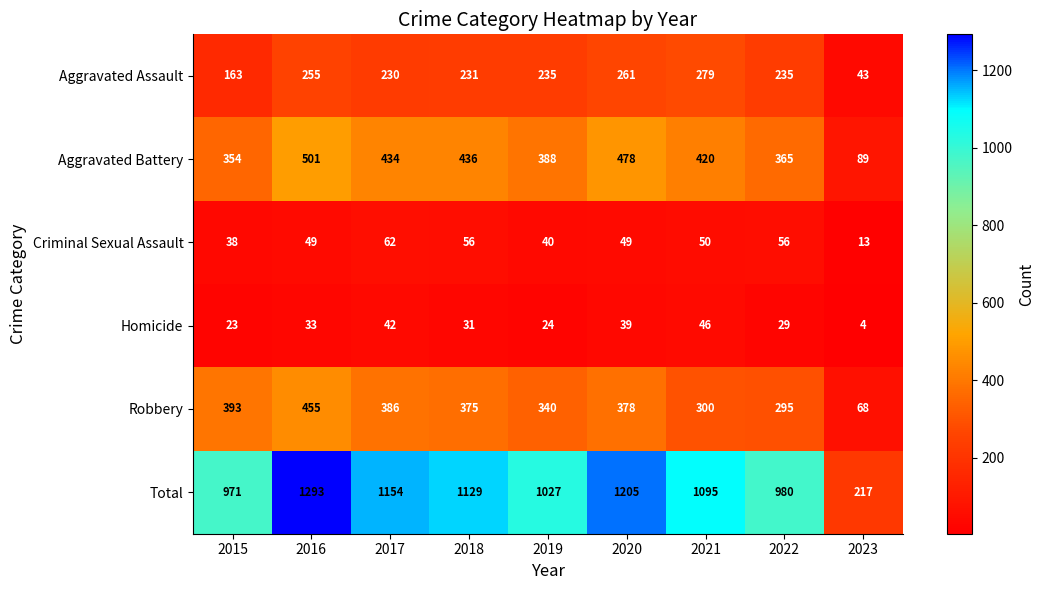

What value does the Total series have at 2019, to the nearest 50?

1050